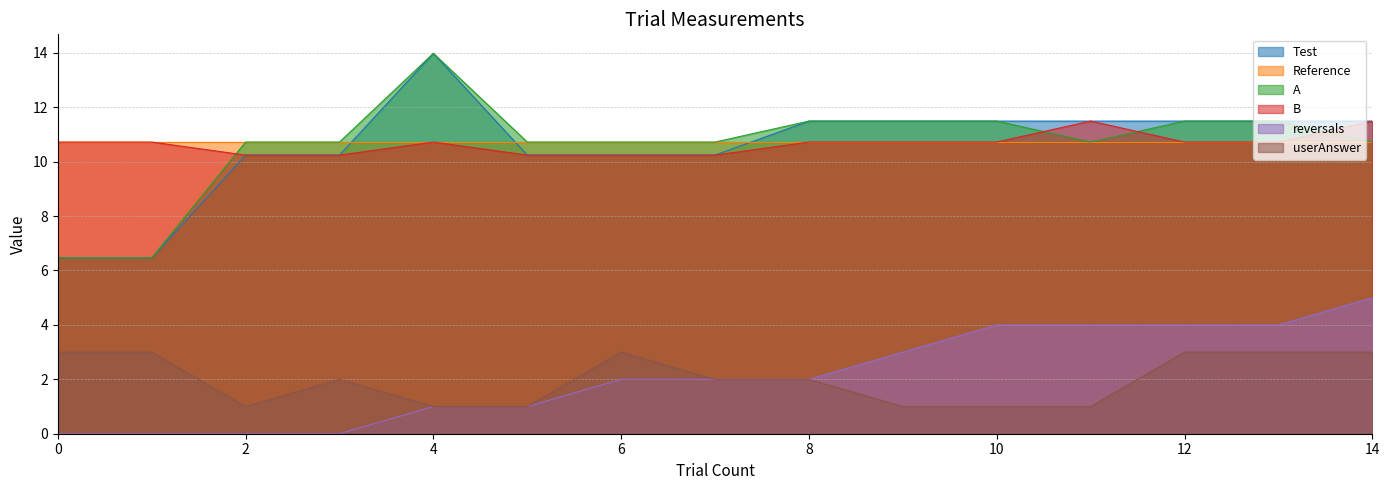

True or false: reversals and Test cross at least once.

False